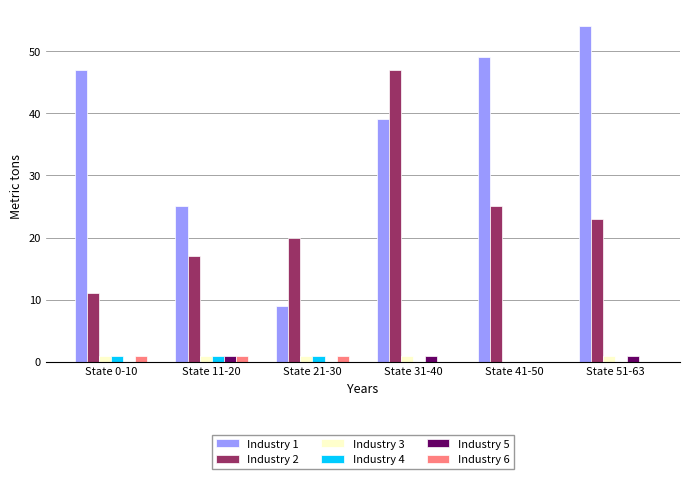

Is it true that Industry 5 equals 1 at State 31-40?

True